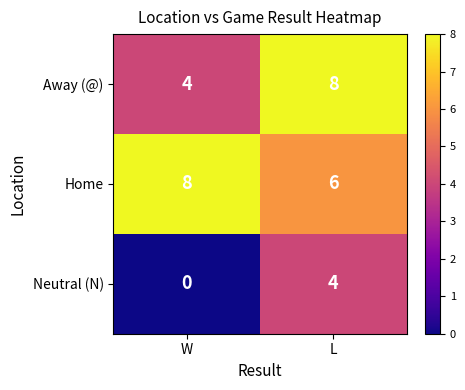

What is the spread (max minus min) of values at L?

4